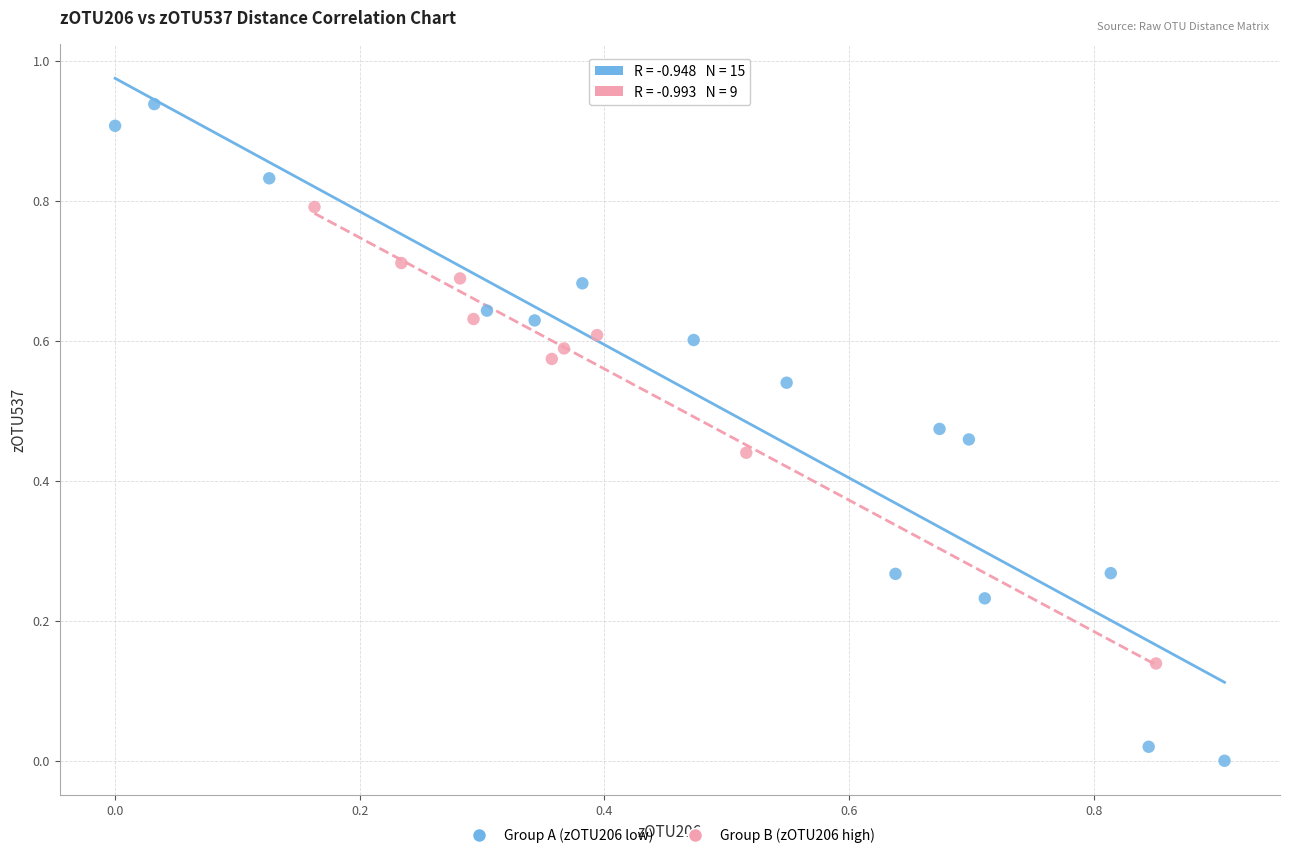

Which series contains the highest Y value?

Group A (zOTU206 low)